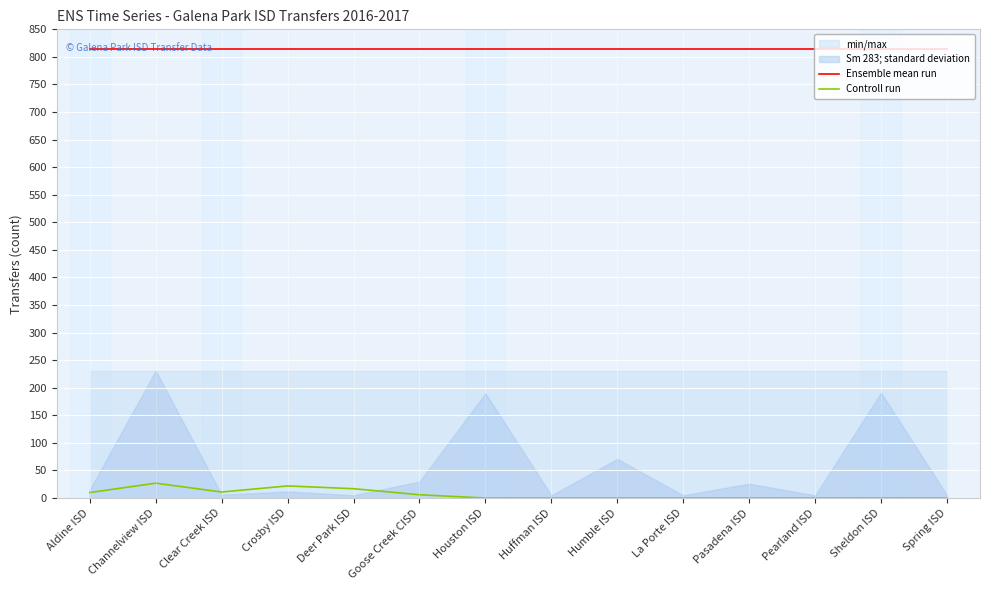

What is the label of the 3rd point from the right?

Pearland ISD